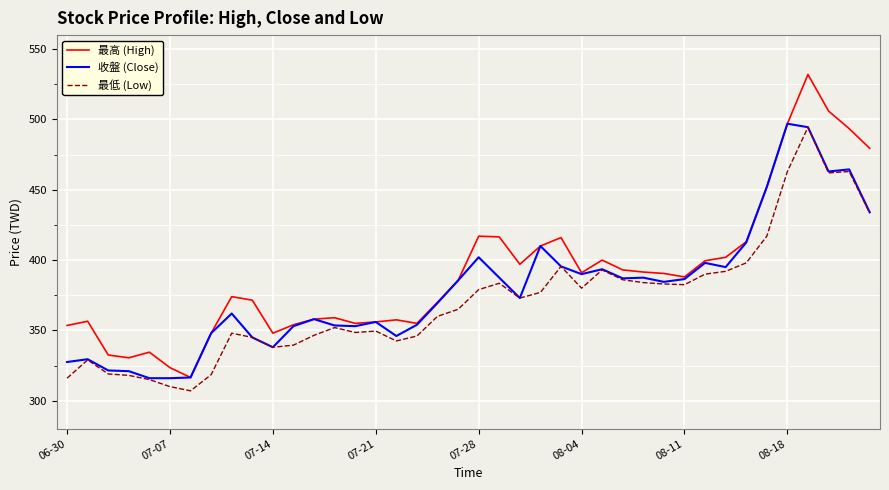

What is the greatest value displayed?

532.0